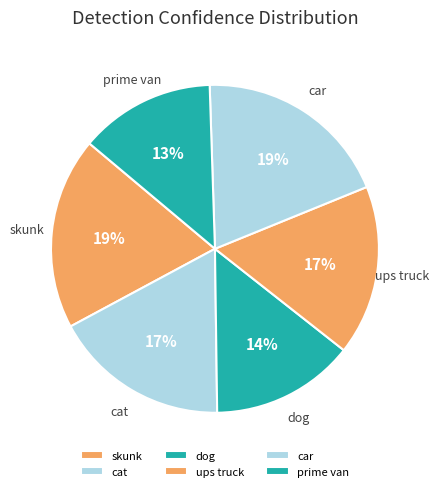

Is there any slice that represents more than half of the pie?

No